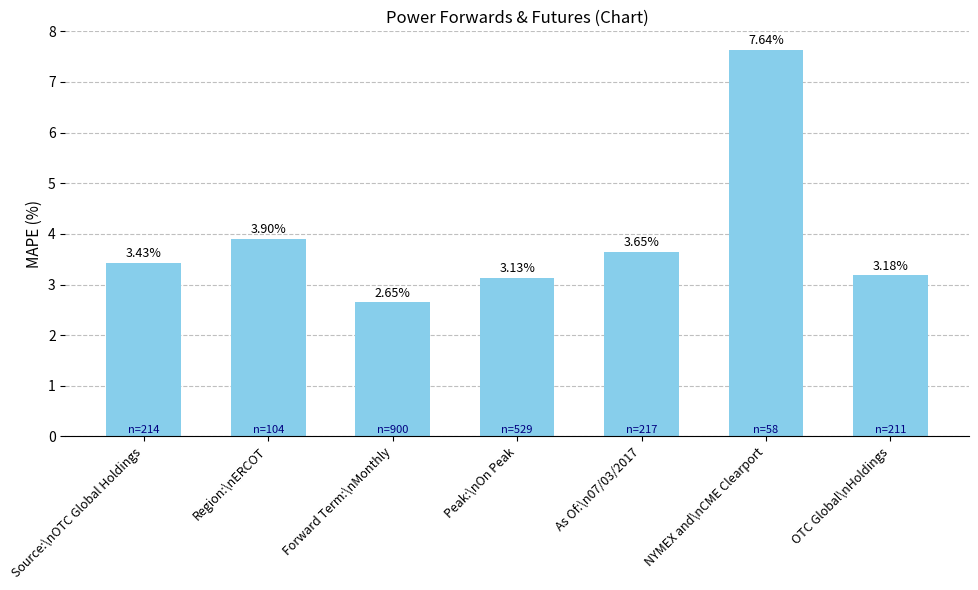

Where is the data nearest to the value 5?

Region:\nERCOT